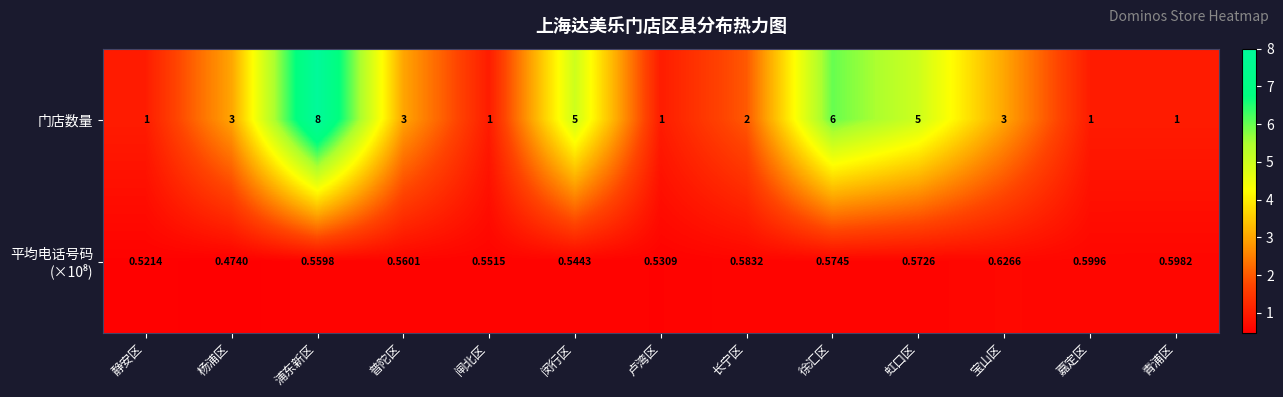

Which series has the largest range (max minus min)?

门店数量